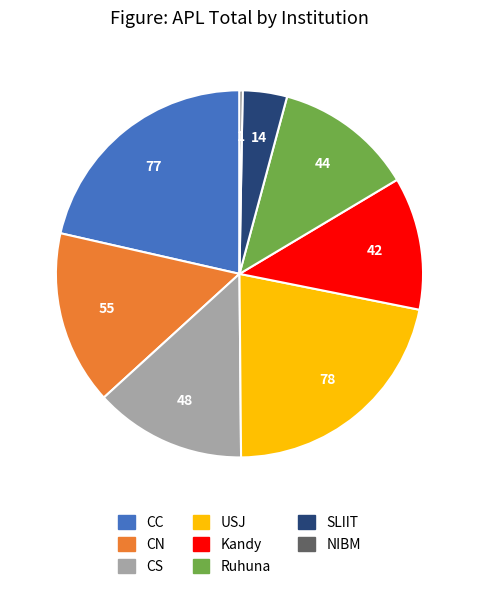

Does any single category account for the majority?

No